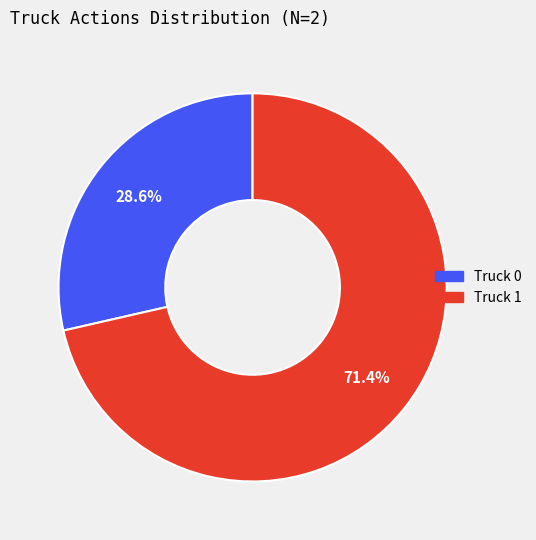

How many segments does this pie chart have?

2